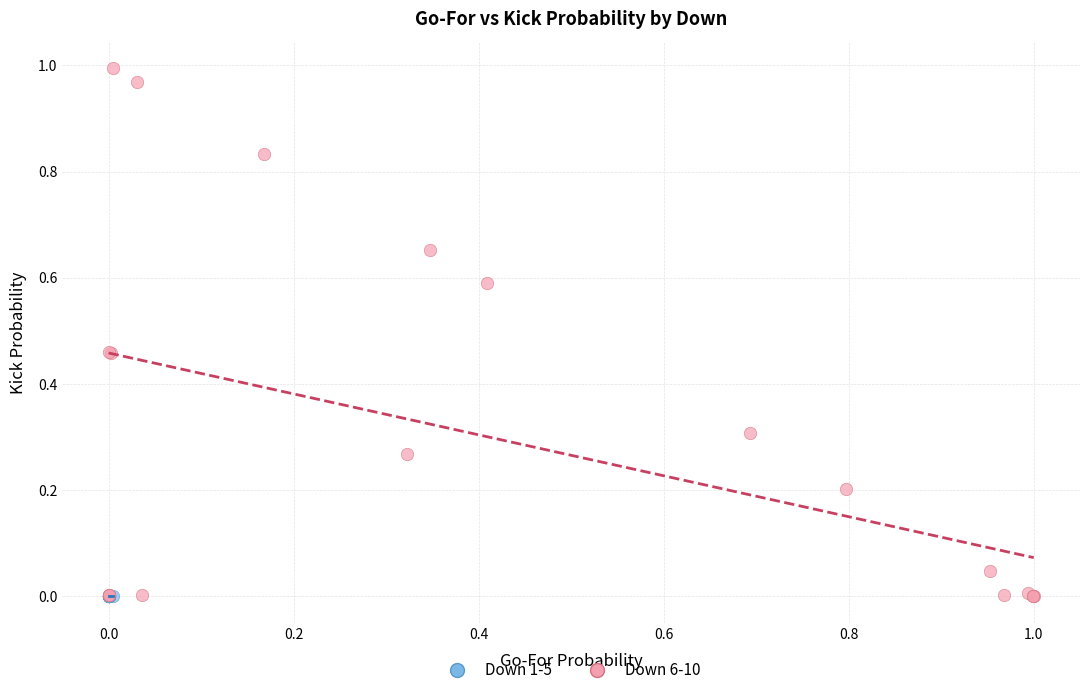

Which series contains the highest Y value?

Down 6-10